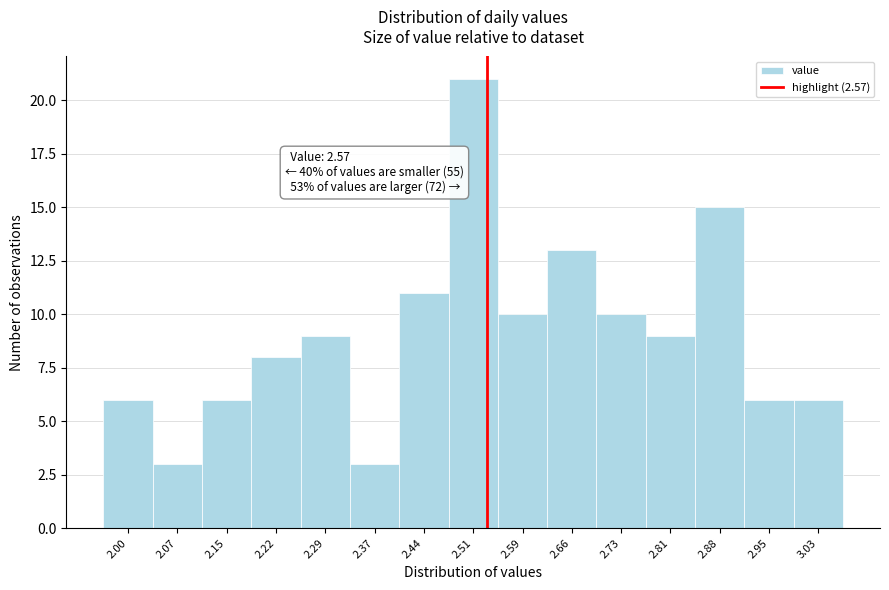

Reading left to right, list all the values displayed in this chart.

6	3	6	8	9	3	11	21	10	13	10	9	15	6	6